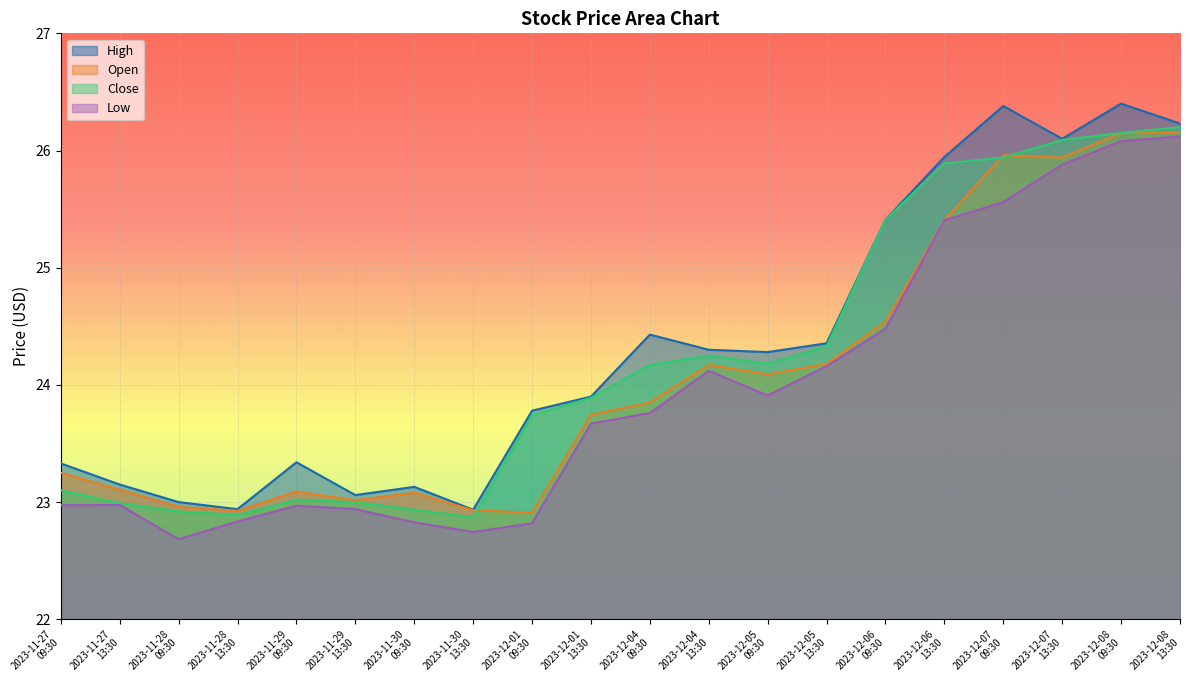

What position from the right is 2023-11-30
13:30?

13